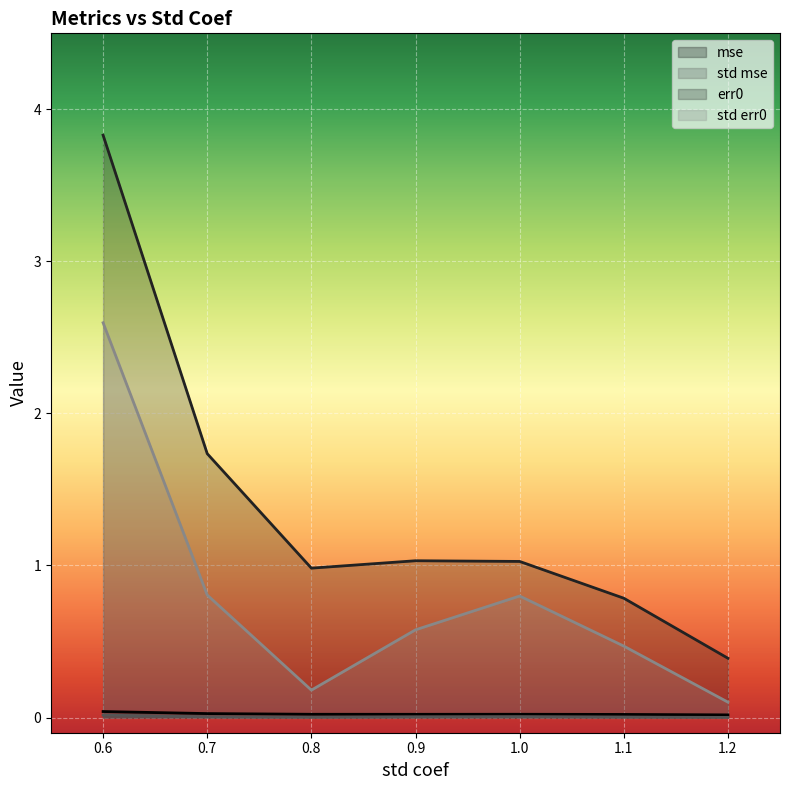

Rank the categories by mse value from highest to lowest.

0.6, 0.7, 1.0, 0.8, 0.9, 1.1, 1.2